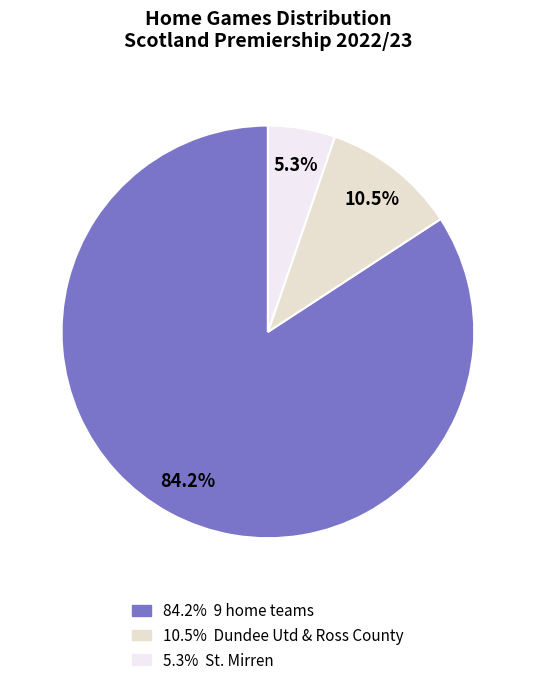

How many slices are in this pie chart?

3